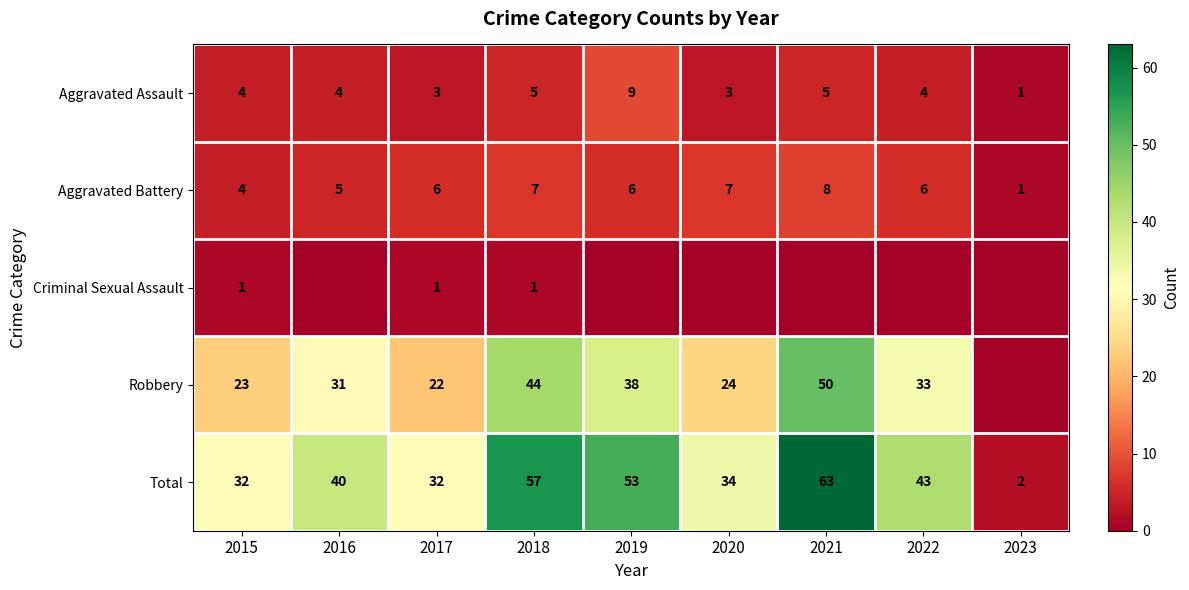

At which category does the chart reach its minimum across all series?

2016